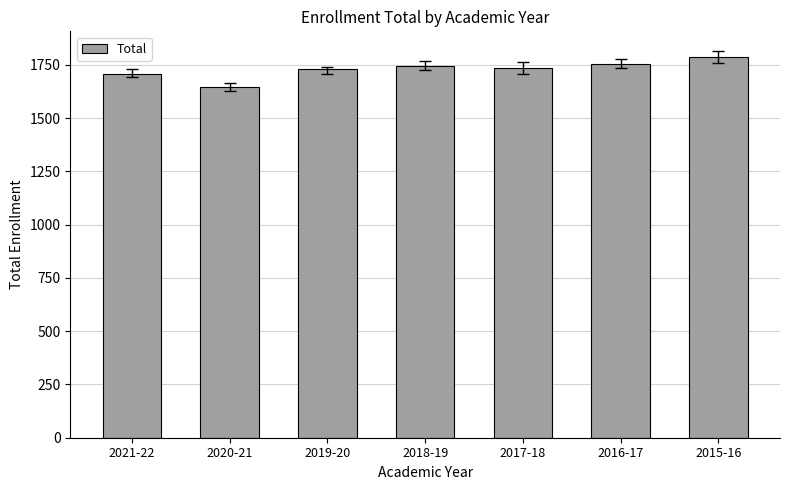

What is the greatest value displayed?

1789